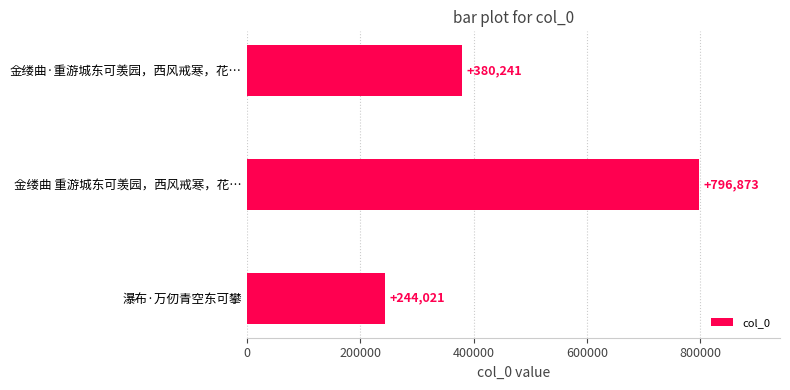

List the labels in order of value, smallest first.

瀑布·万仞青空东可攀, 金缕曲·重游城东可羡园，西风戒寒，花…, 金缕曲 重游城东可羡园，西风戒寒，花…